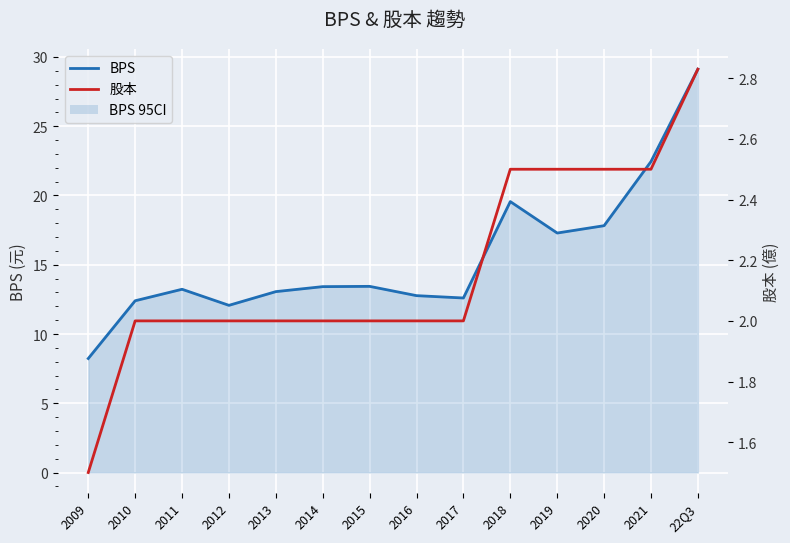

At which label does BPS first exceed 13?

2011